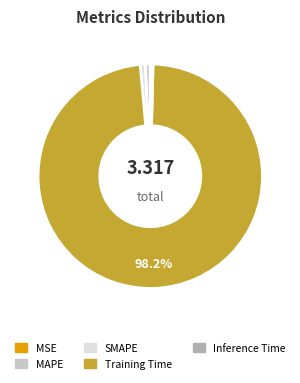

Is the sum of Inference Time and MAPE greater than half?

No